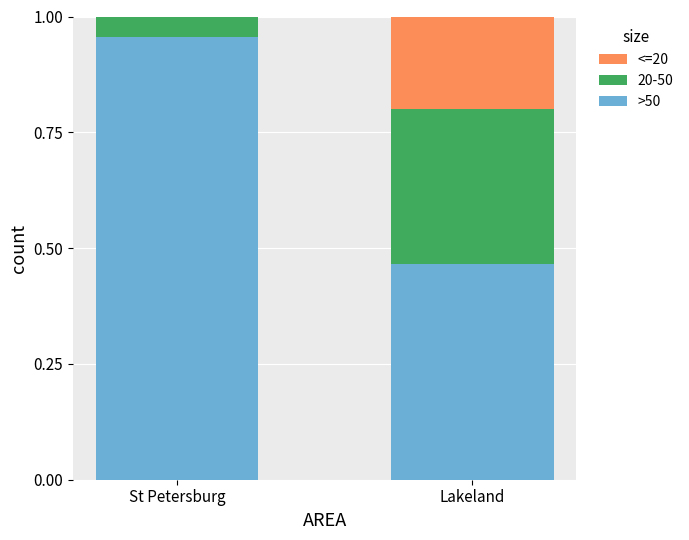

At which label does >50 reach its peak?

St Petersburg